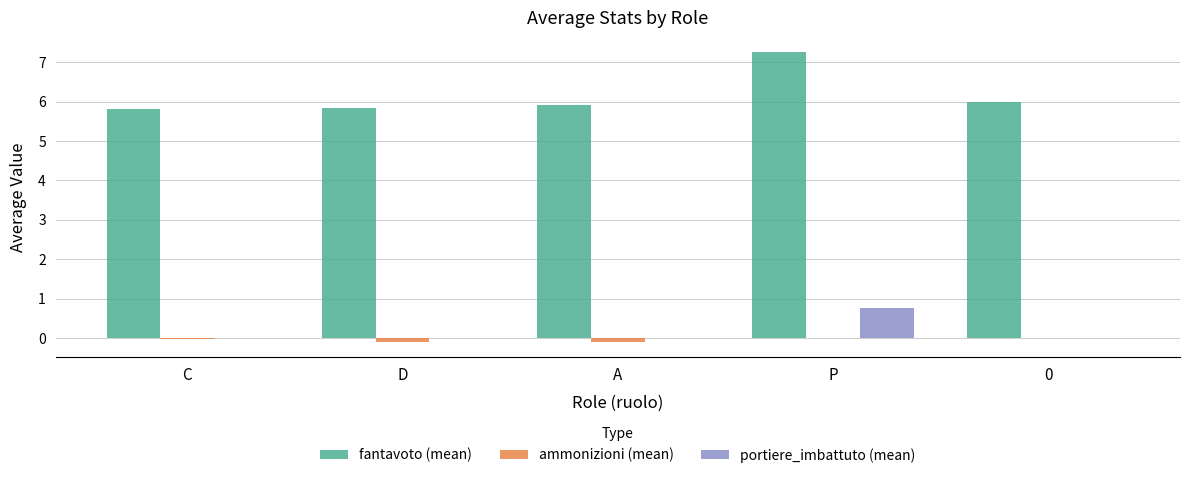

How many groups of bars are there?

5